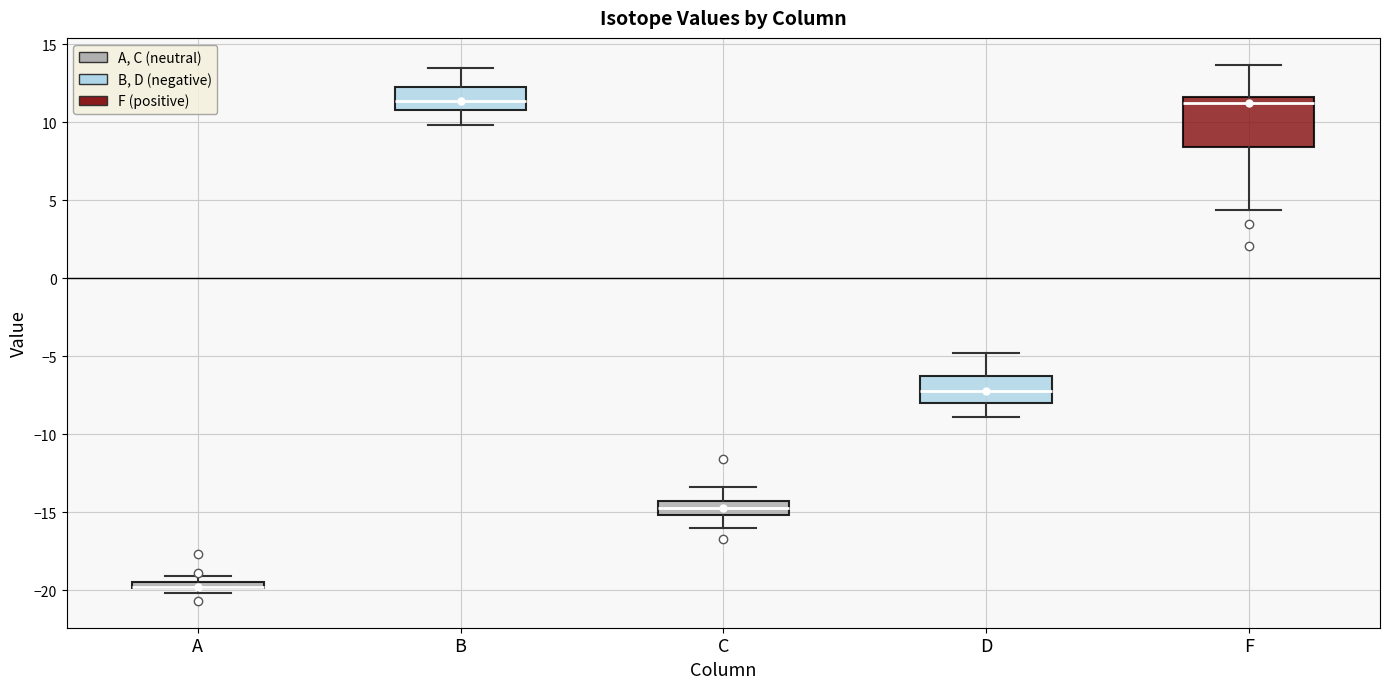

Where does the lower whisker of the box for F end on the y-axis? The values are not printed on the chart, so give them approximately, as read against the axis.

4.5